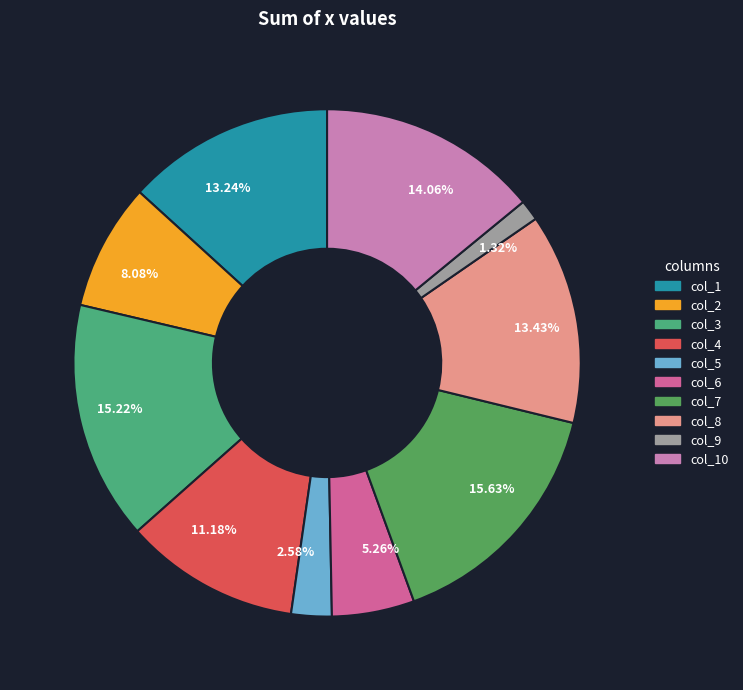

Is there any slice that represents more than half of the pie?

No